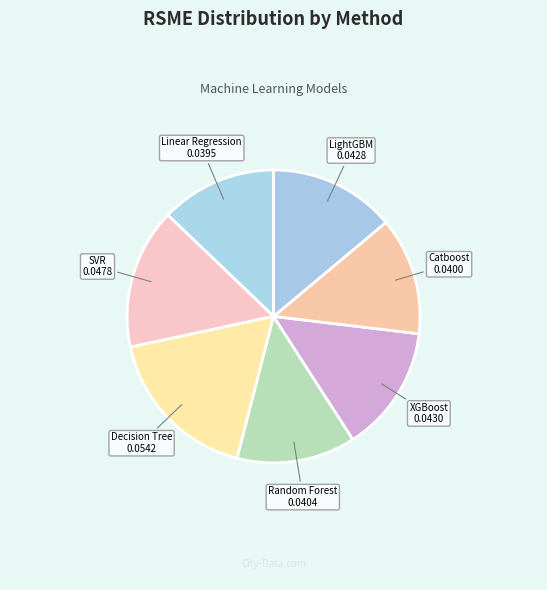

Combined, do XGBoost and Catboost account for over 50%?

No